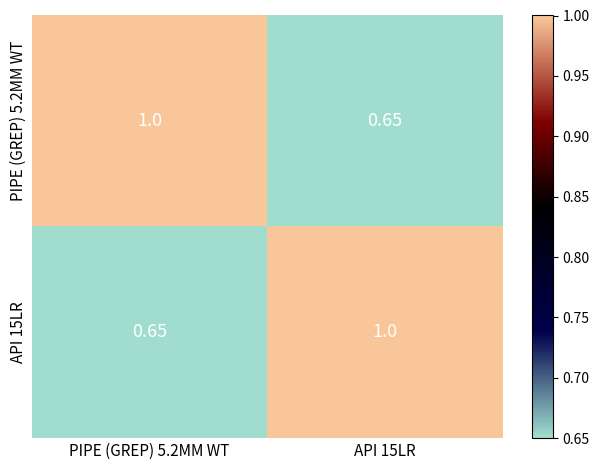

Is the value of PIPE (GREP) 5.2MM WT at API 15LR greater than the value of API 15LR at API 15LR?

No